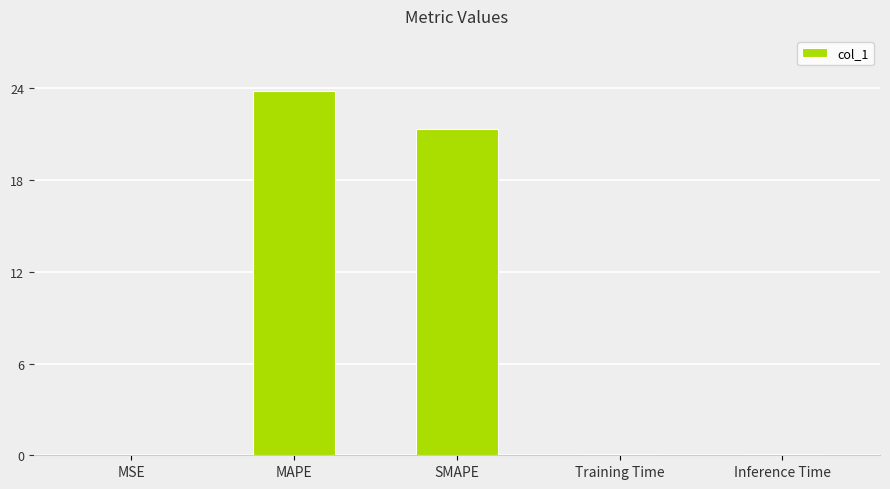

What is the sum of all values?

45.4